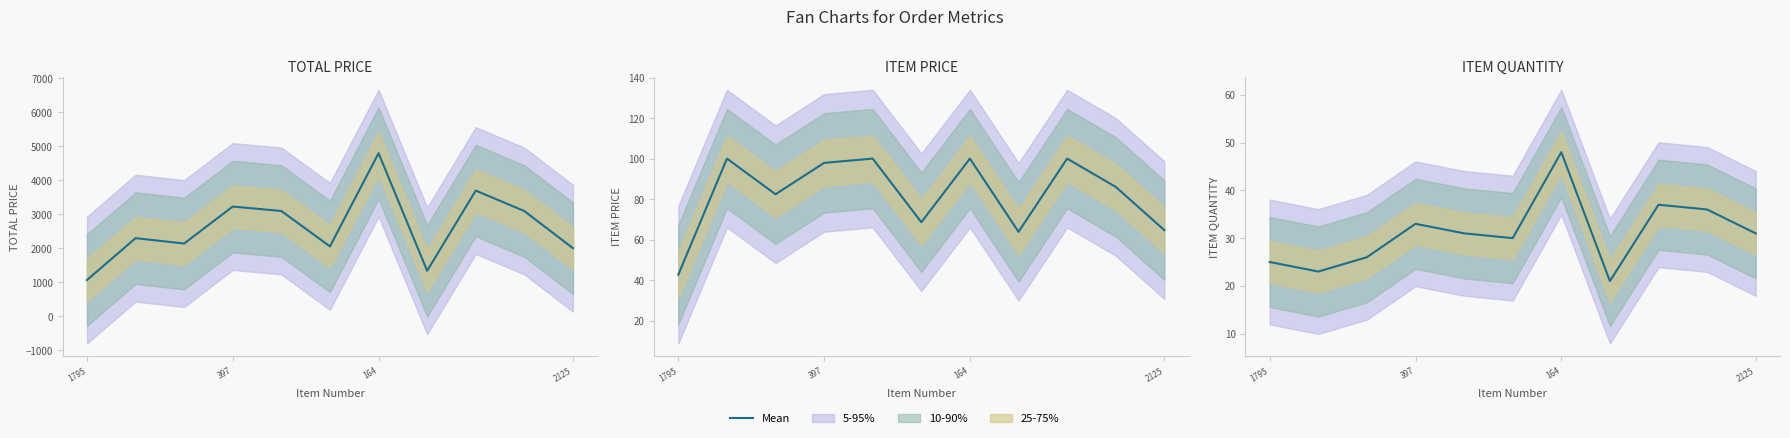

Is this an area chart (filled region under the line)?

No